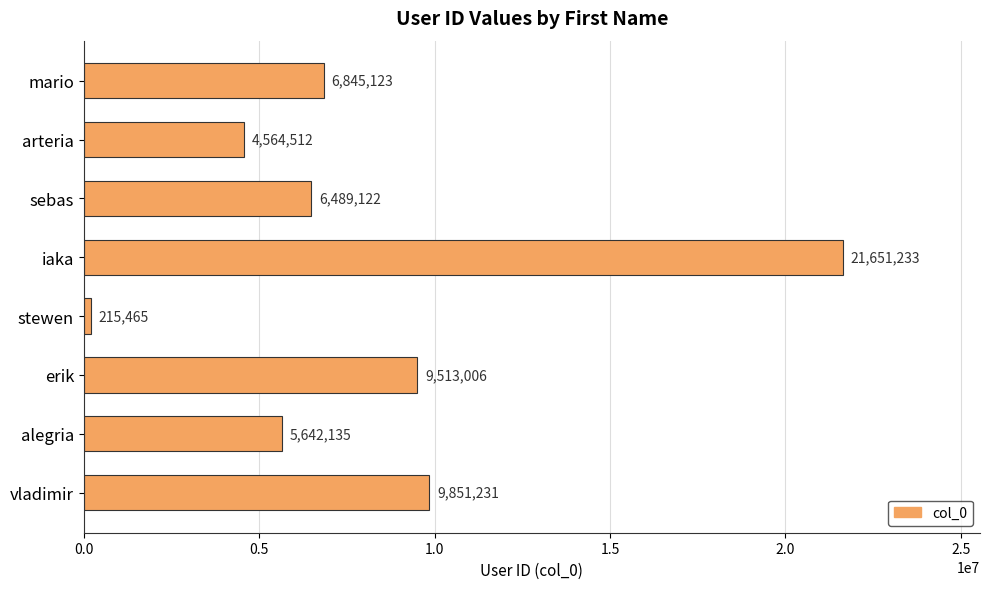

At which category does the chart reach its peak across all series?

iaka